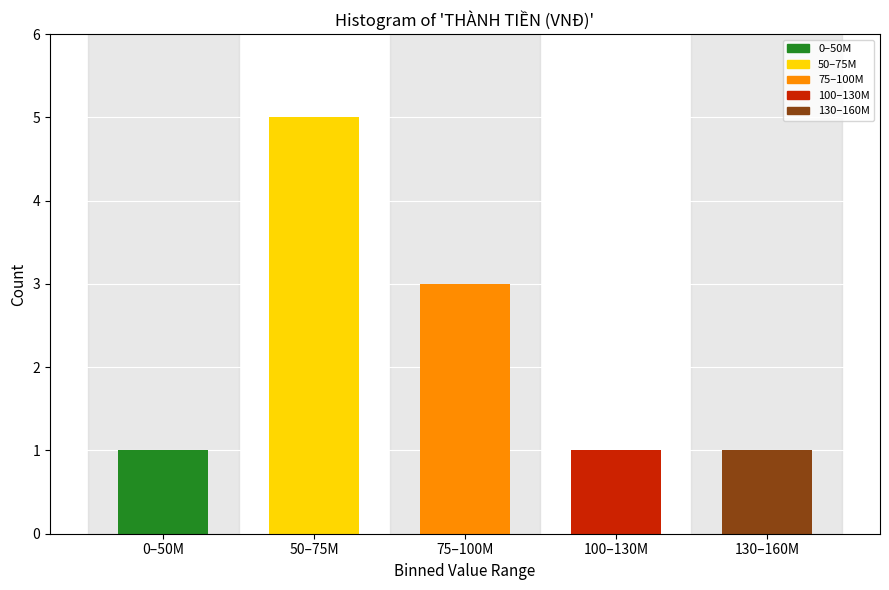

Reading right to left, what are all the values shown in this chart?

1	1	3	5	1